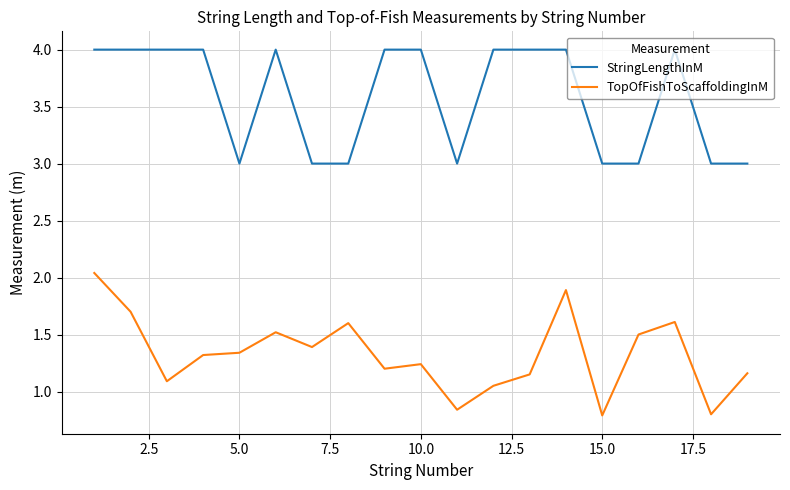

Does the chart display data point markers on the line(s)?

No